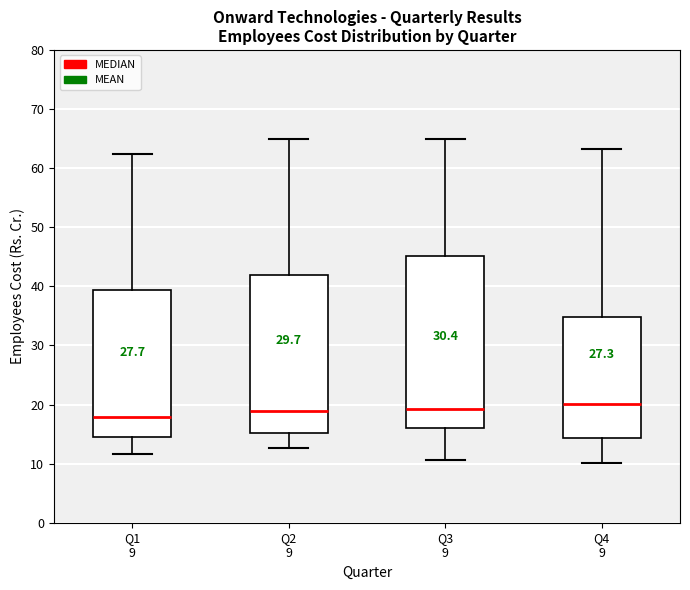

Where does the upper whisker of the box for Q1 9 end on the y-axis? The values are not printed on the chart, so give them approximately, as read against the axis.

62